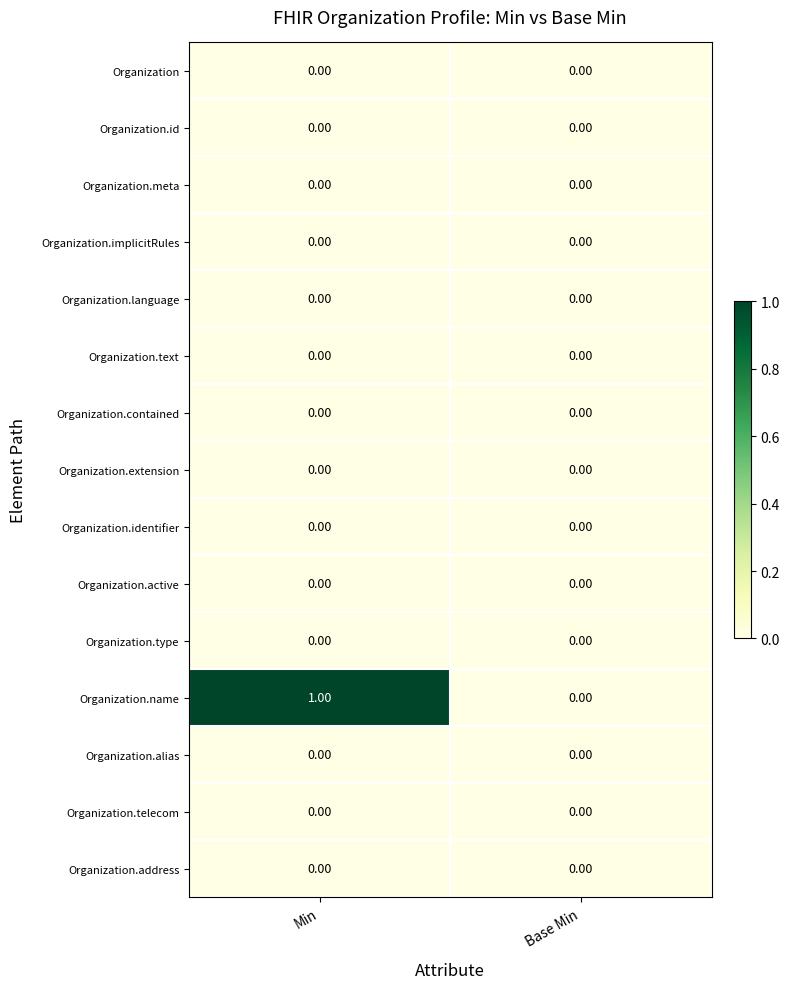

At which category does the chart reach its peak across all series?

Min